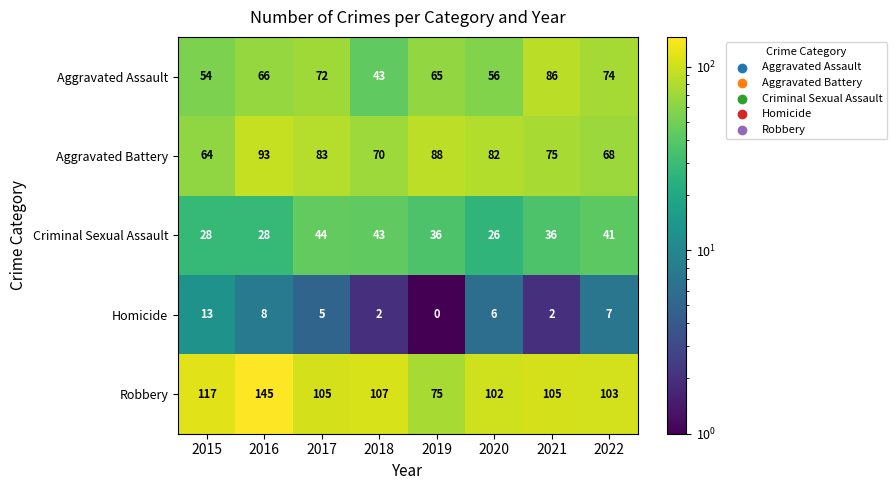

What is the sum of the Criminal Sexual Assault values at 2015 and 2020?

54